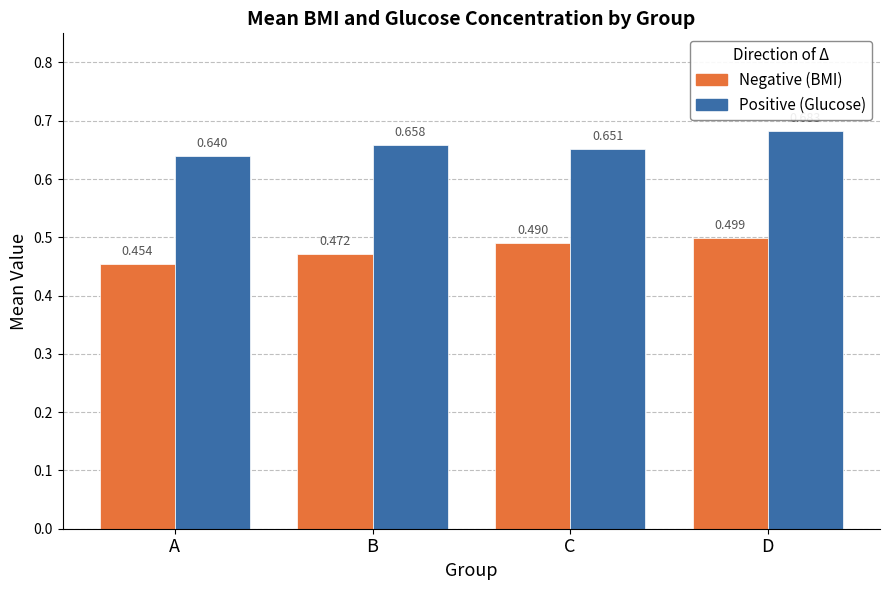

Which category has the lowest value across all series?

A